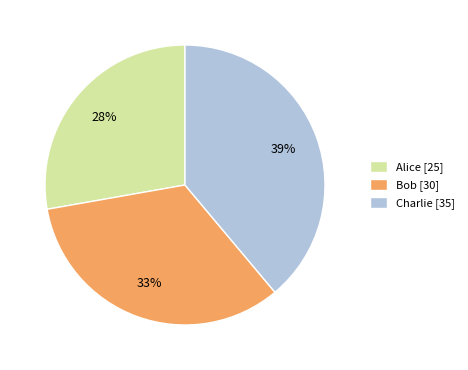

Is Alice the majority of the pie?

No